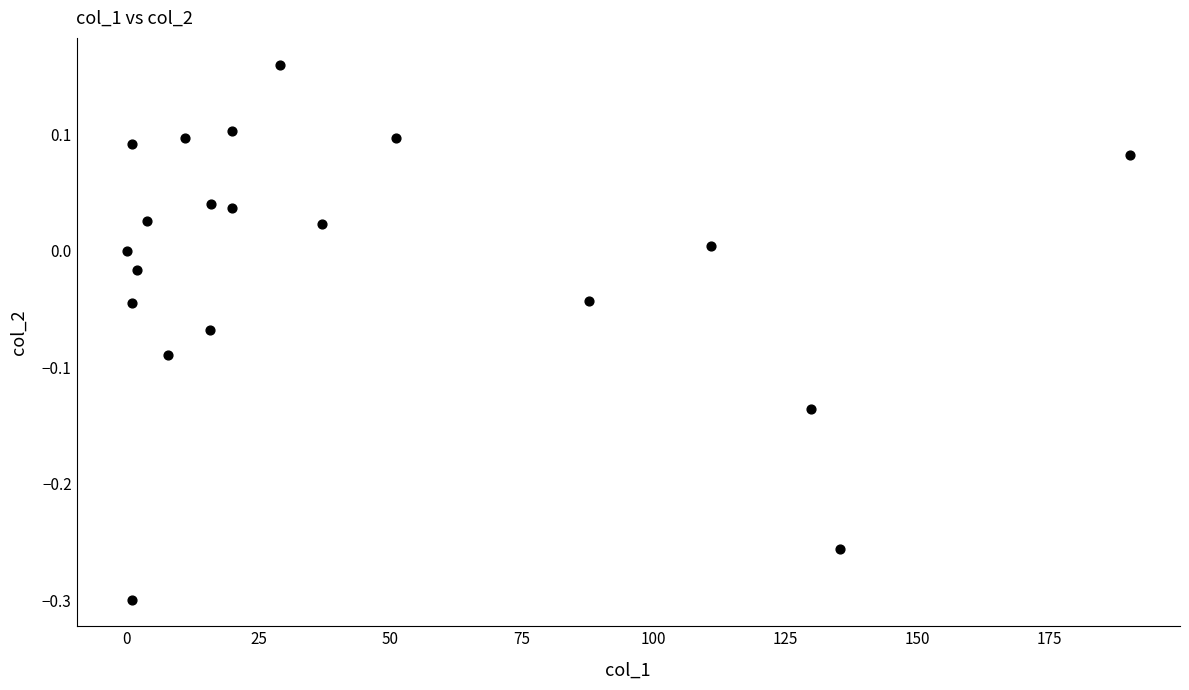

What is the range of Y values (max minus min)?

0.5